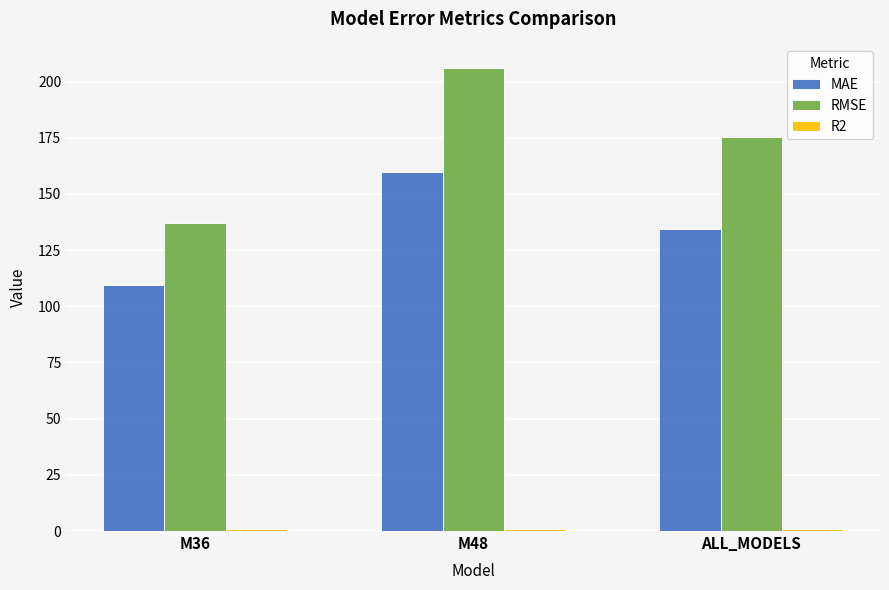

Which series has the widest spread of values?

RMSE